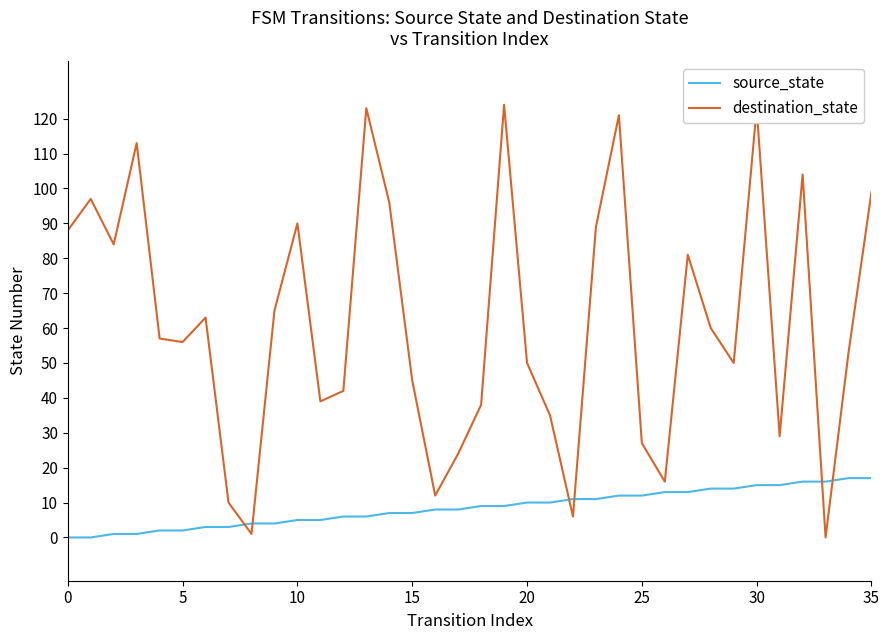

Which series has the widest spread of values?

destination_state